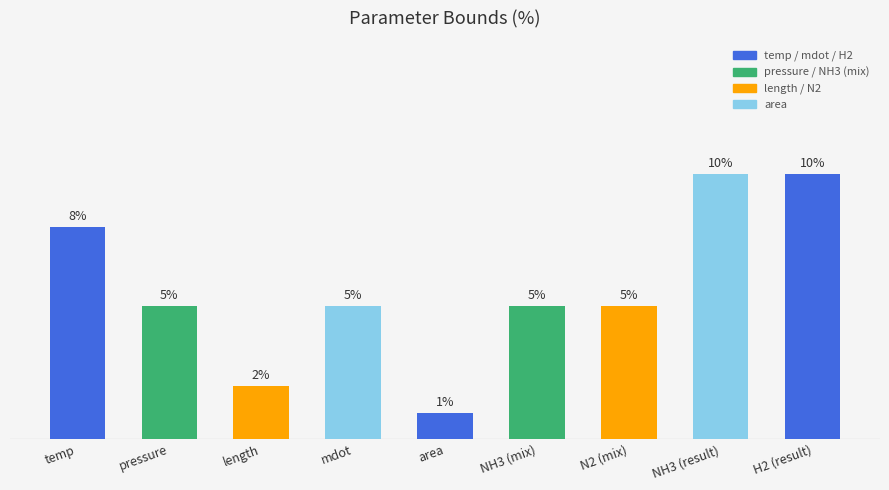

At which category does the chart reach its minimum across all series?

area